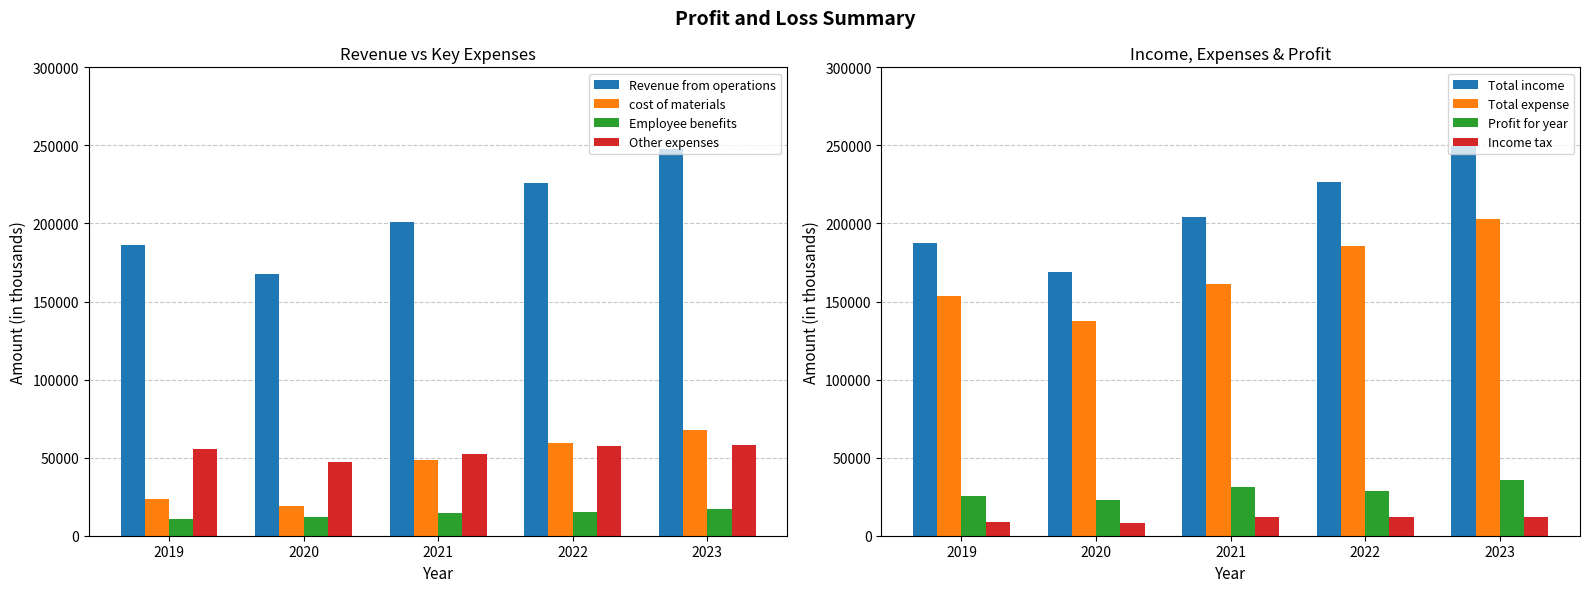

What is the minimum value for Revenue from operations?

167906